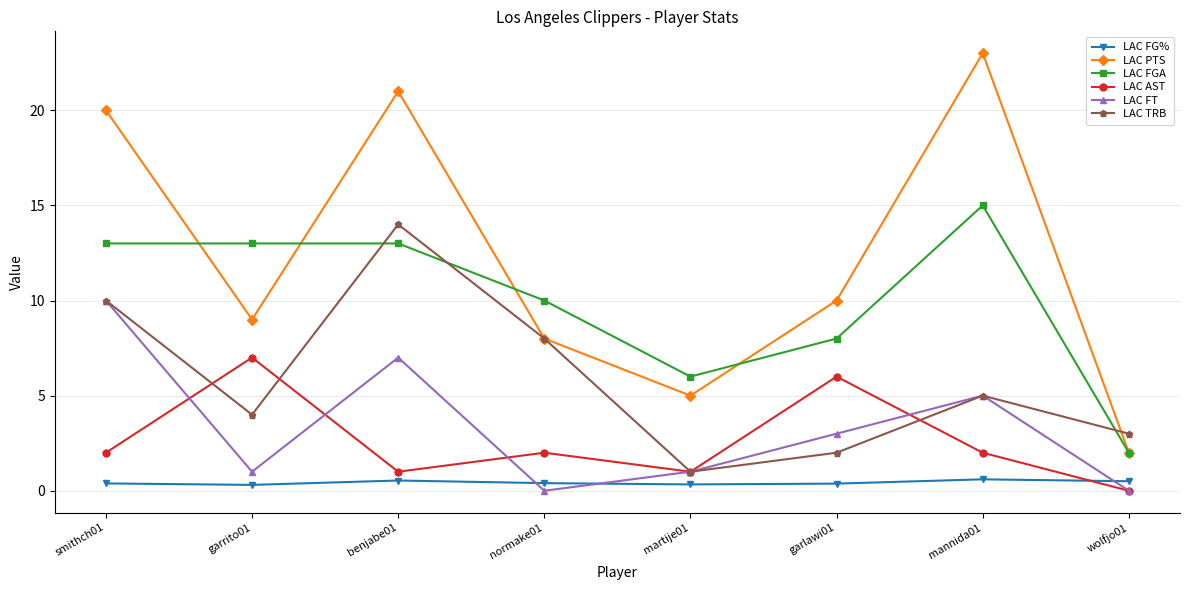

Which series has the largest range (max minus min)?

LAC PTS